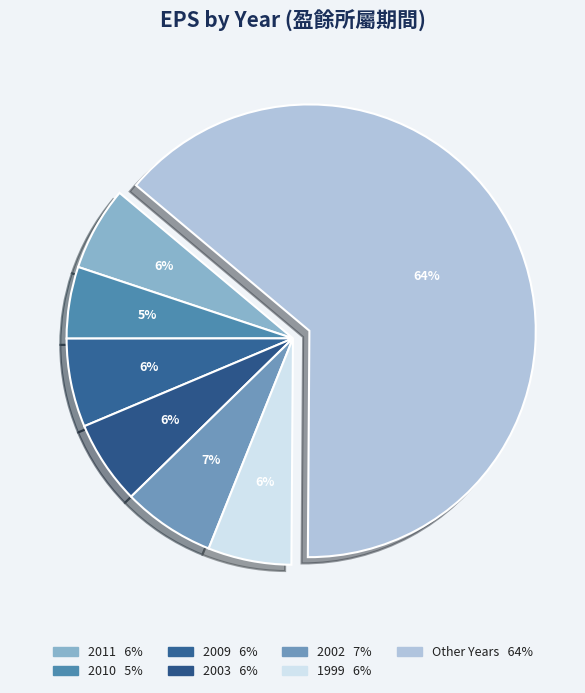

Count the number of slices in the pie.

7